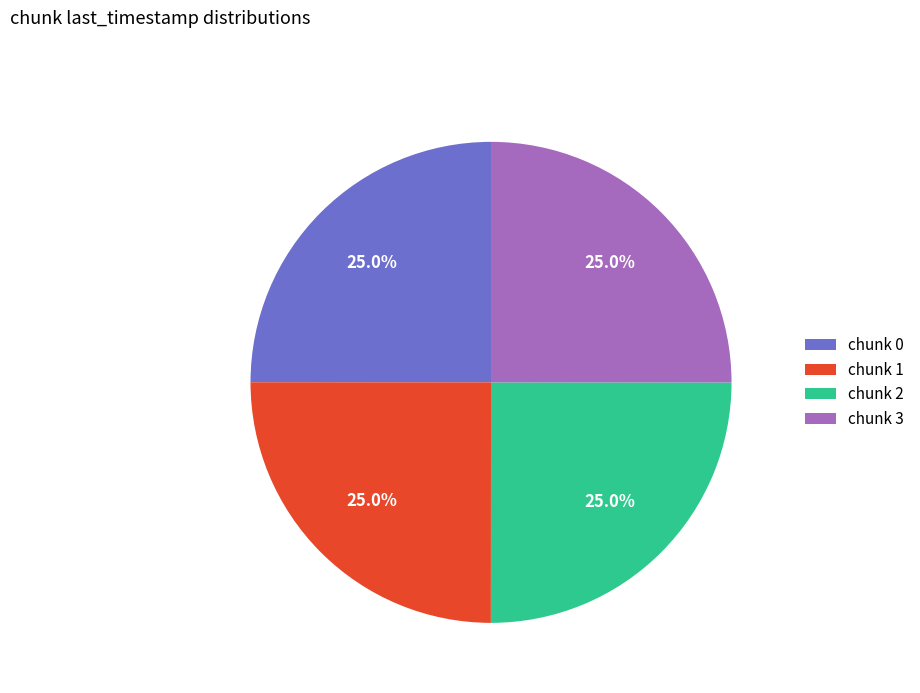

Is there any slice that represents more than half of the pie?

No